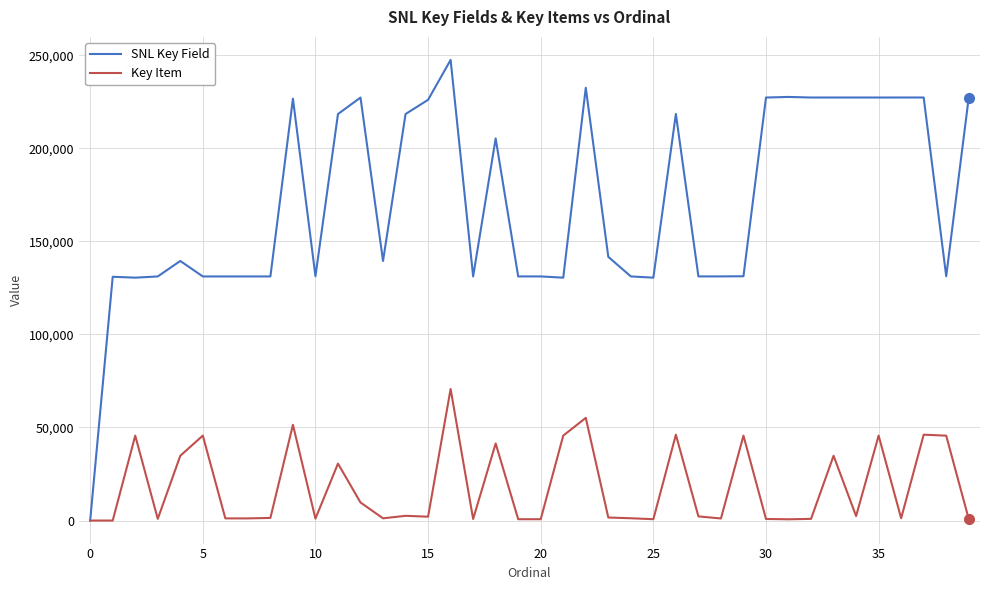

At how many categories does at least one series exceed 223104?

14